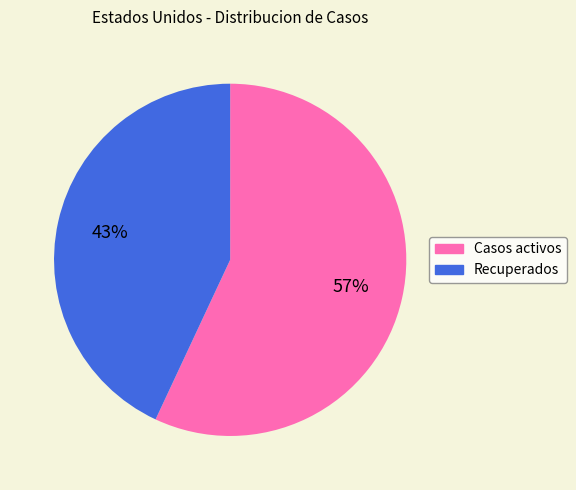

To the nearest percent, what portion does Recuperados represent?

43%